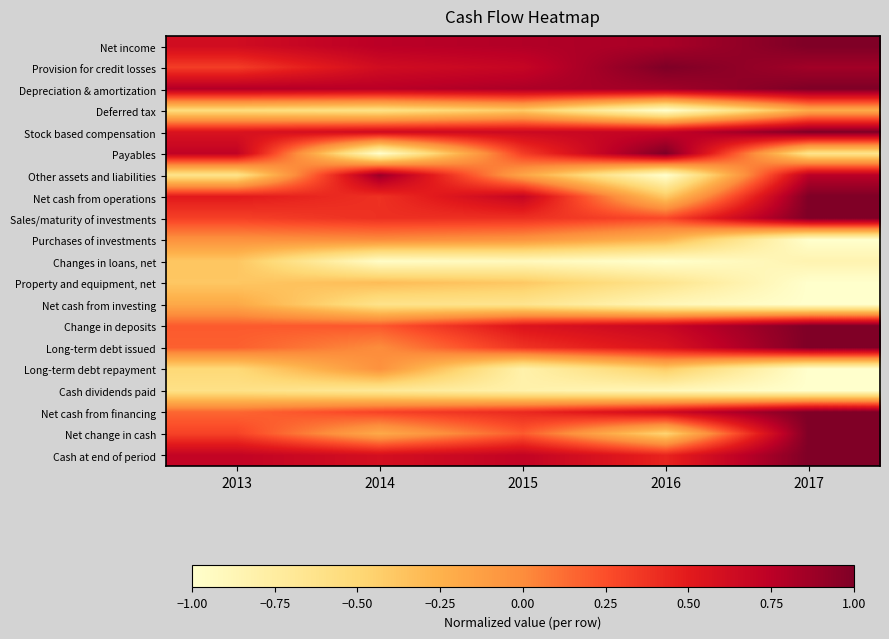

What is the total value across all series at 2013?

2.1